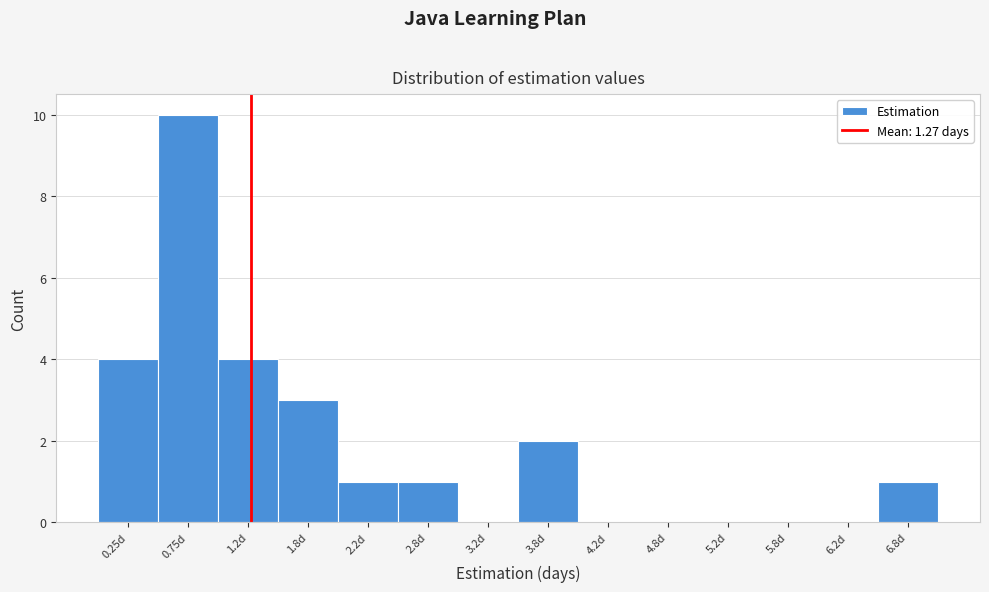

Reading left to right, list every bar in this chart as the range it spans on the x-axis followed by its height. The values are not printed on the chart, so give them approximately, as read against the axis.

0.0 to 0.5: 4
0.5 to 1.0: 10
1.0 to 1.5: 4
1.5 to 2.0: 3
2.0 to 2.5: 1
2.5 to 3.0: 1
3.0 to 3.5: 0
3.5 to 4.0: 2
4.0 to 4.5: 0
4.5 to 5.0: 0
5.0 to 5.5: 0
5.5 to 6.0: 0
6.0 to 6.5: 0
6.5 to 7.0: 1